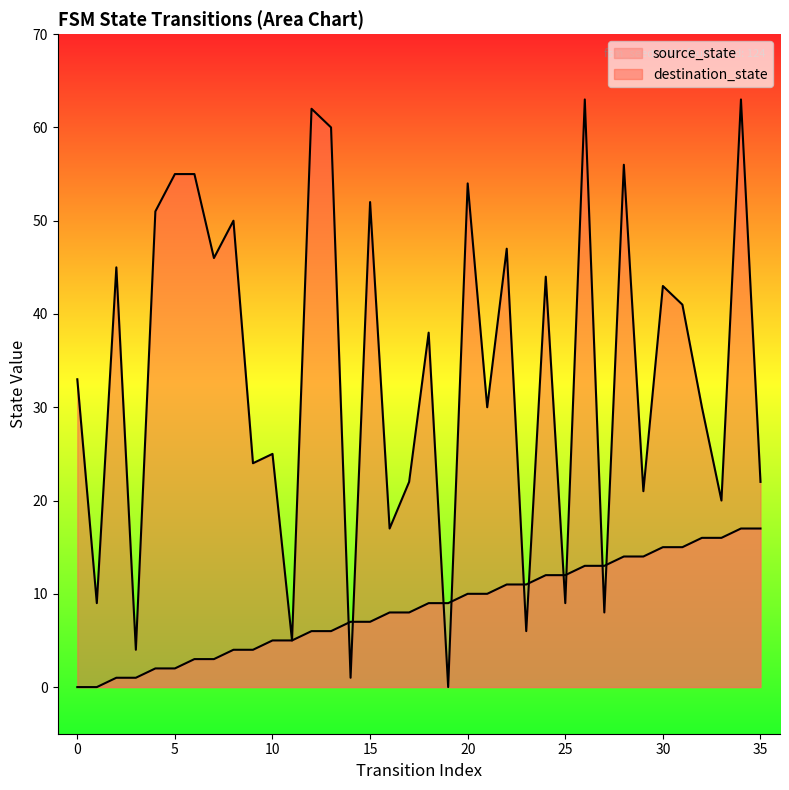

Does the chart have visible grid lines?

No